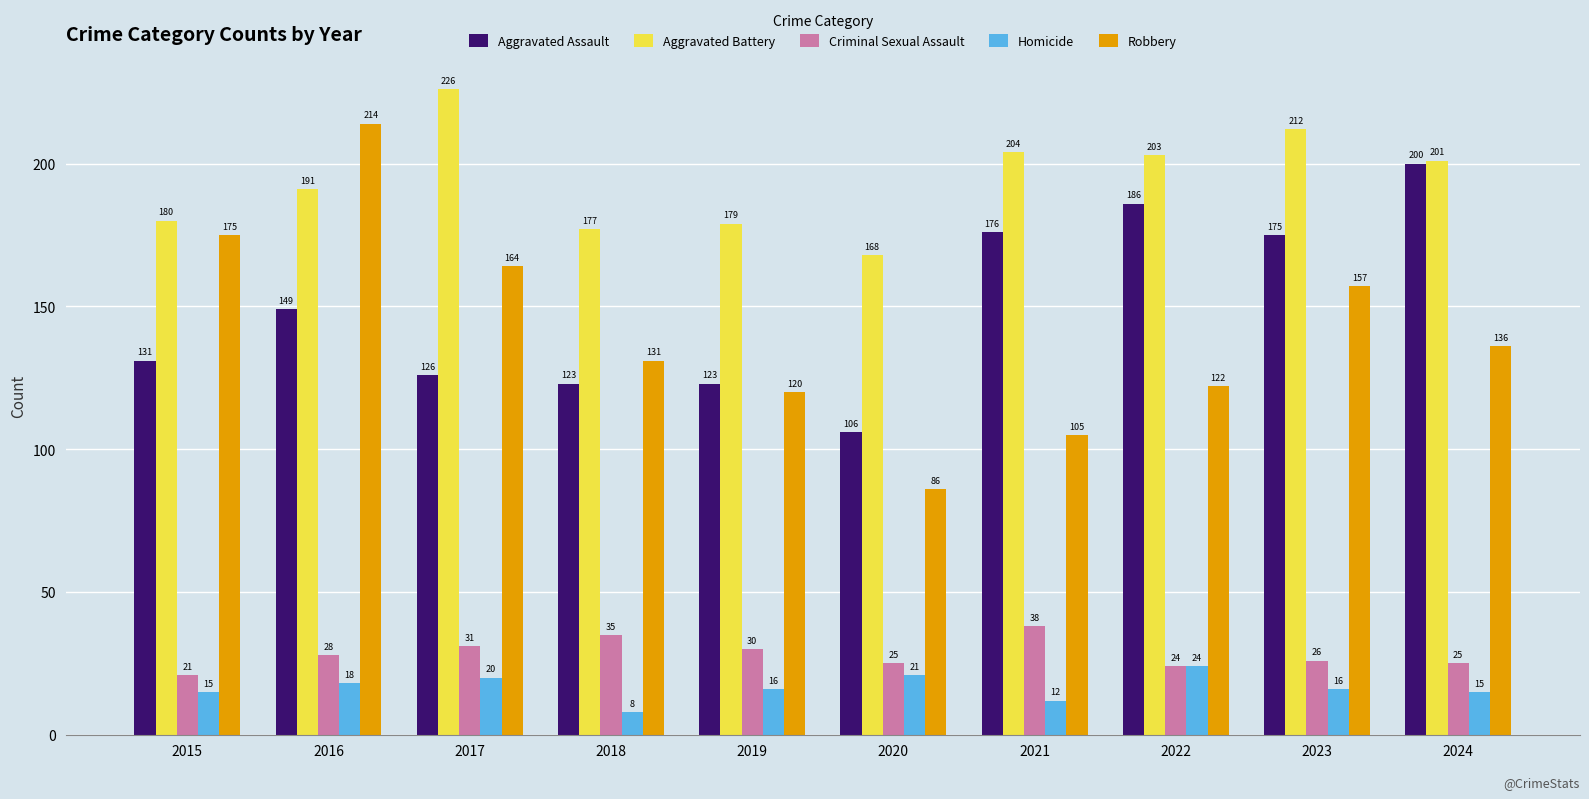

What is the total value across all series at 2015?

522